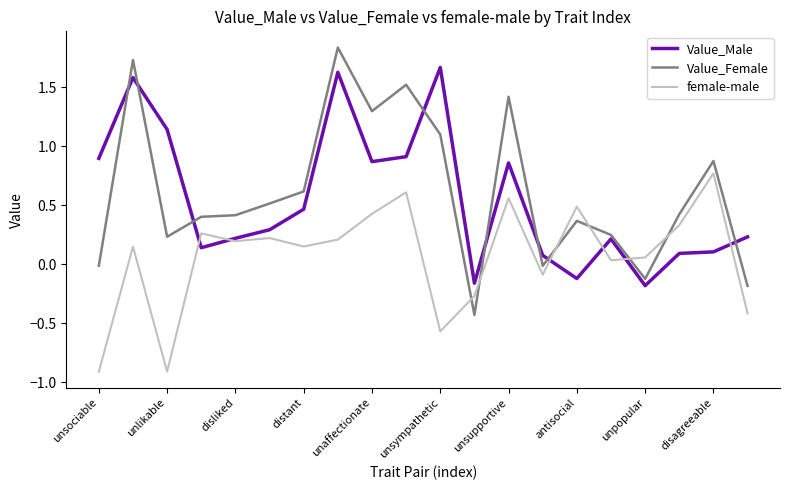

True or false: Value_Male and Value_Female cross at least once.

True